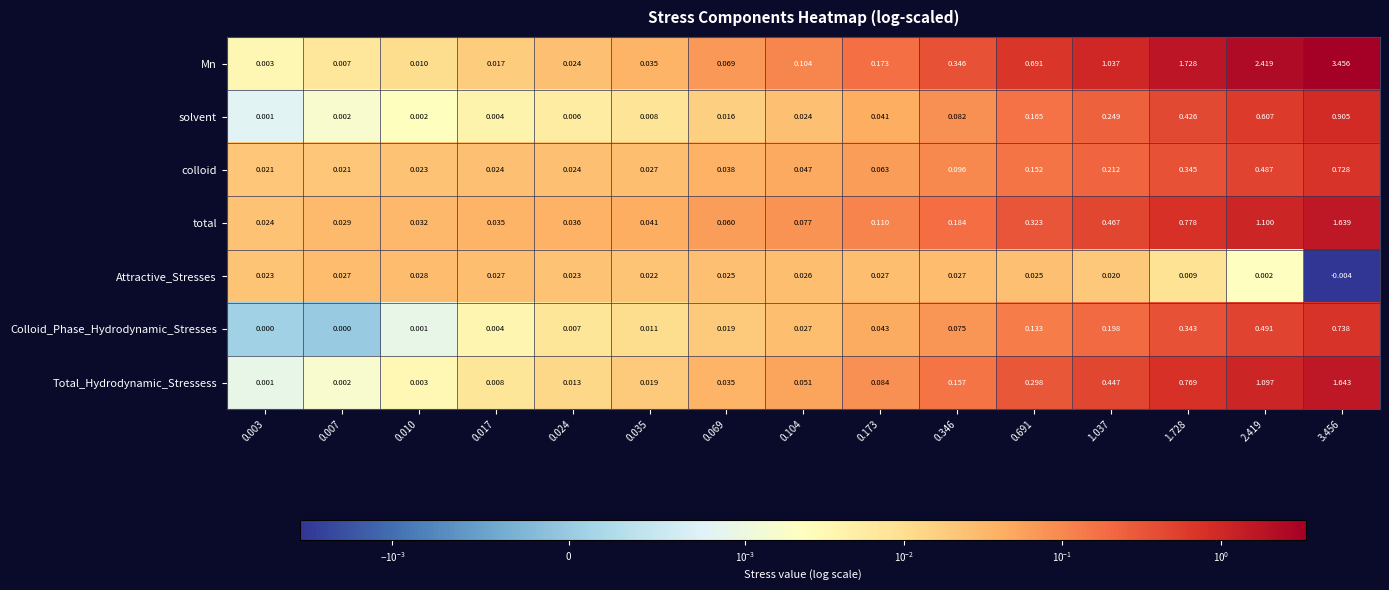

At how many categories does at least one series exceed 1?

4